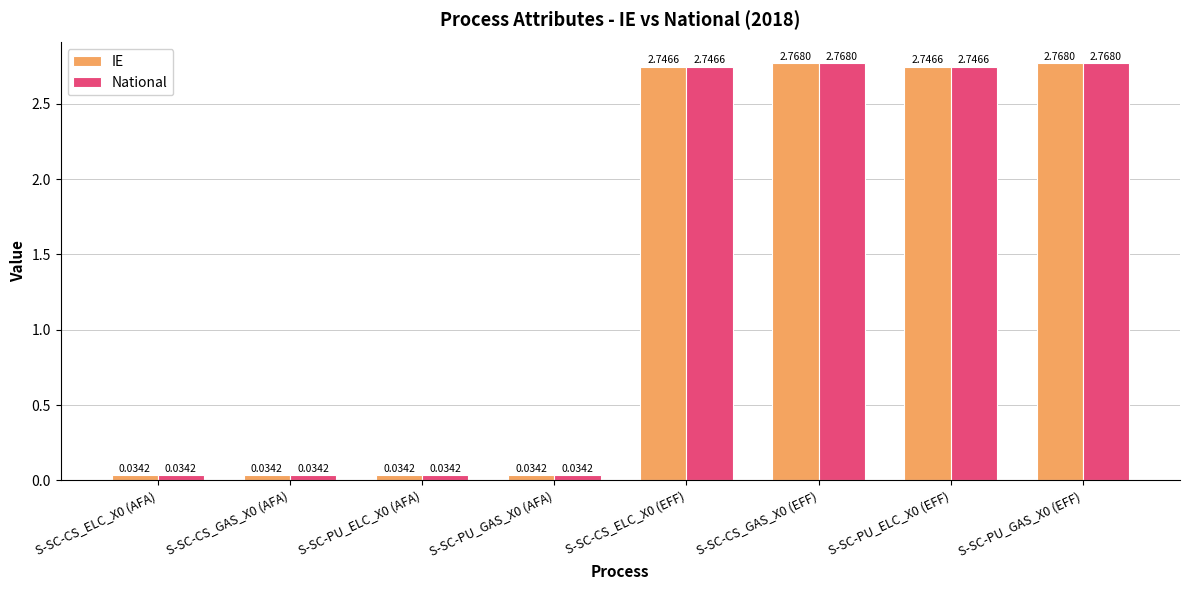

What is the sum of all IE values?

11.2